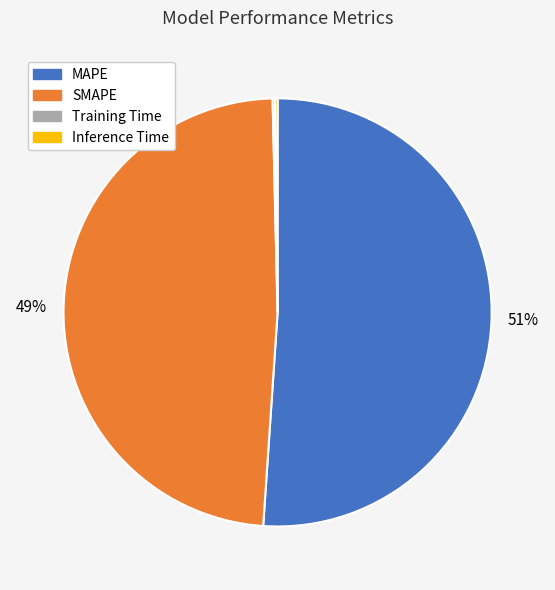

Is the sum of MAPE and SMAPE greater than half?

Yes